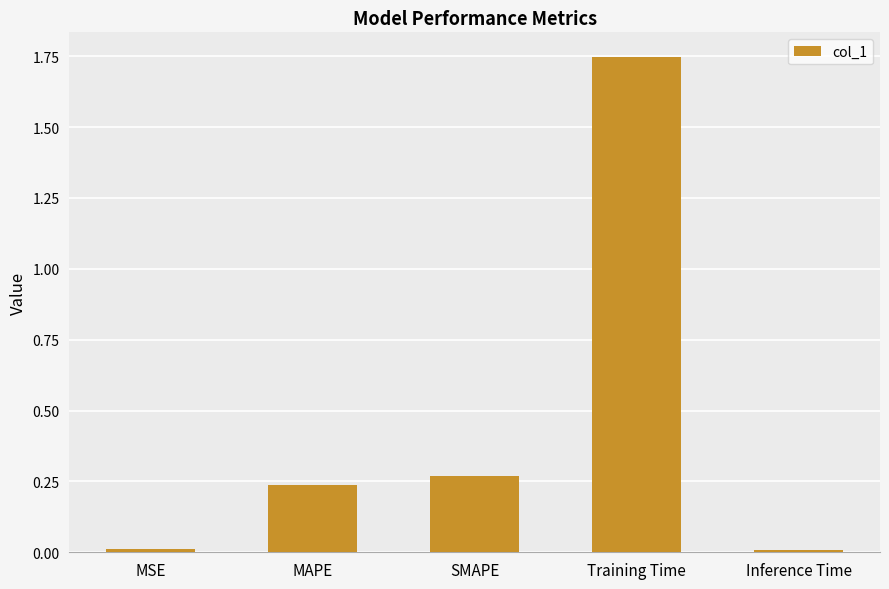

What is the label of the 4th bar from the right?

MAPE